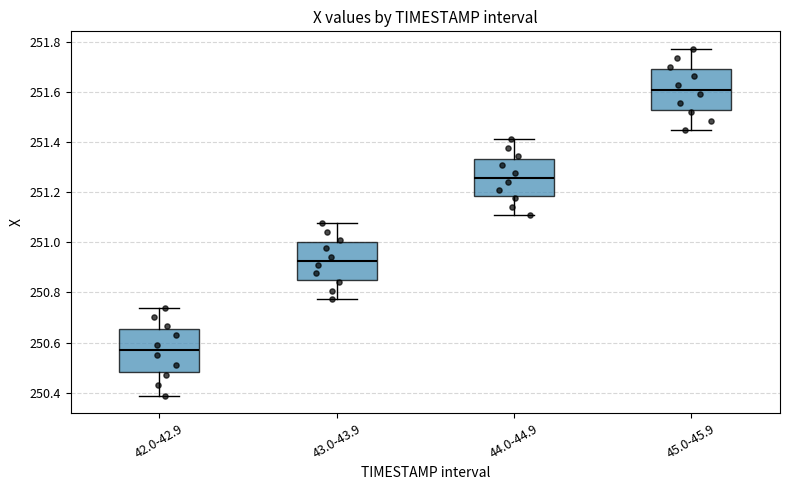

Reading left to right, read every box against the y-axis: the position of its median line, the range the box covers, and the ends of its whiskers. The values are not printed on the chart, so give them approximately, as read against the axis.

42.0-42.9: median 250.58, box 250.48 to 250.66, whiskers 250.38 to 250.74
43.0-43.9: median 250.92, box 250.86 to 251.00, whiskers 250.78 to 251.08
44.0-44.9: median 251.26, box 251.18 to 251.34, whiskers 251.10 to 251.42
45.0-45.9: median 251.60, box 251.52 to 251.70, whiskers 251.44 to 251.78